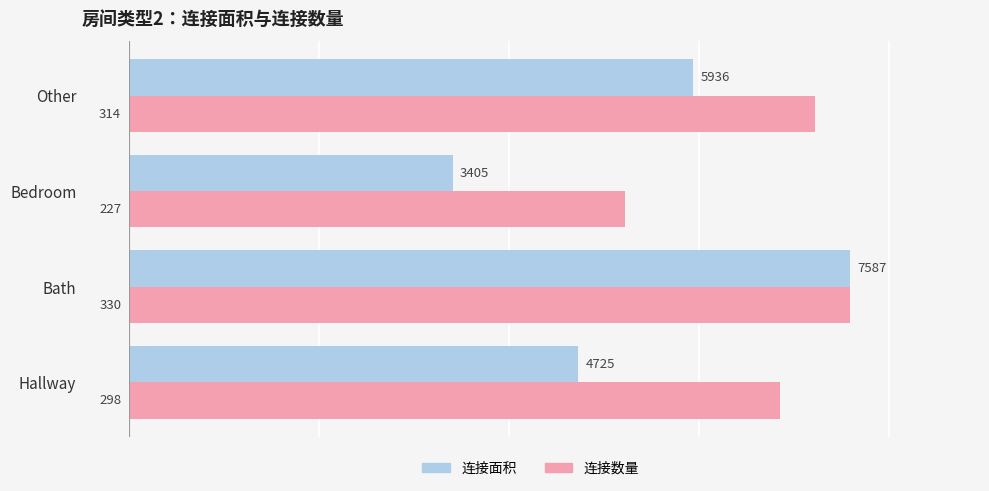

What is the difference between the maximum and minimum values in the 连接面积 series?

4182.0